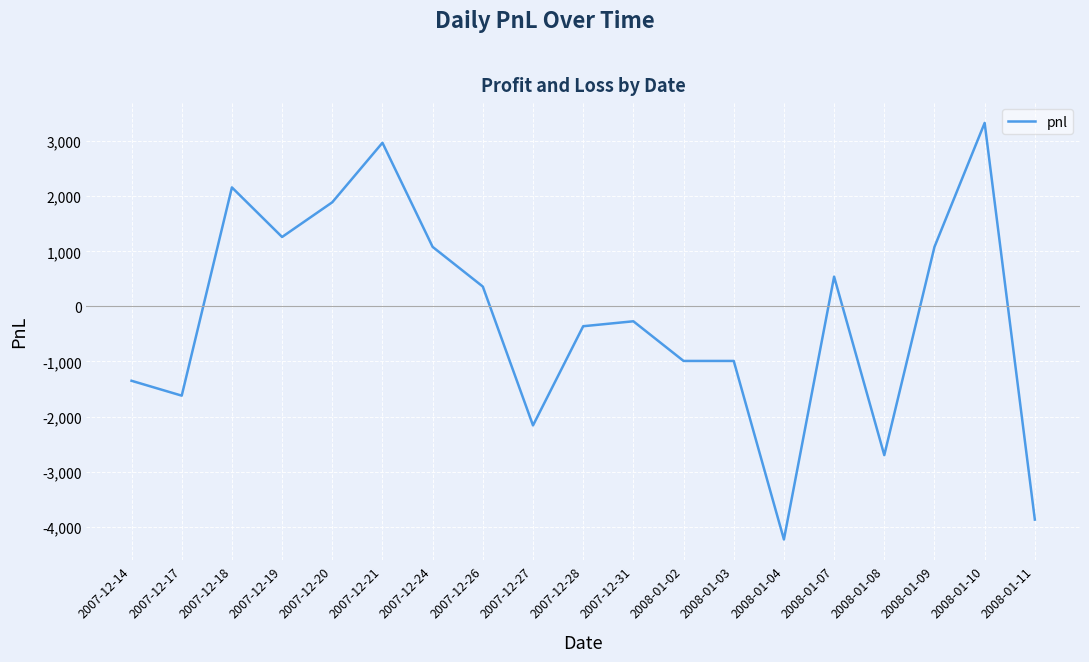

How many series are shown in this chart?

1